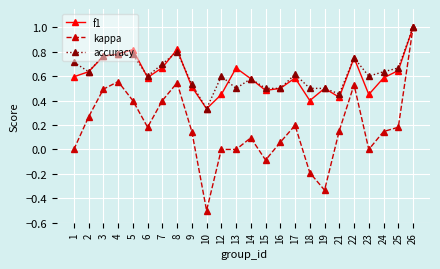

Does the chart display data point markers on the line(s)?

Yes